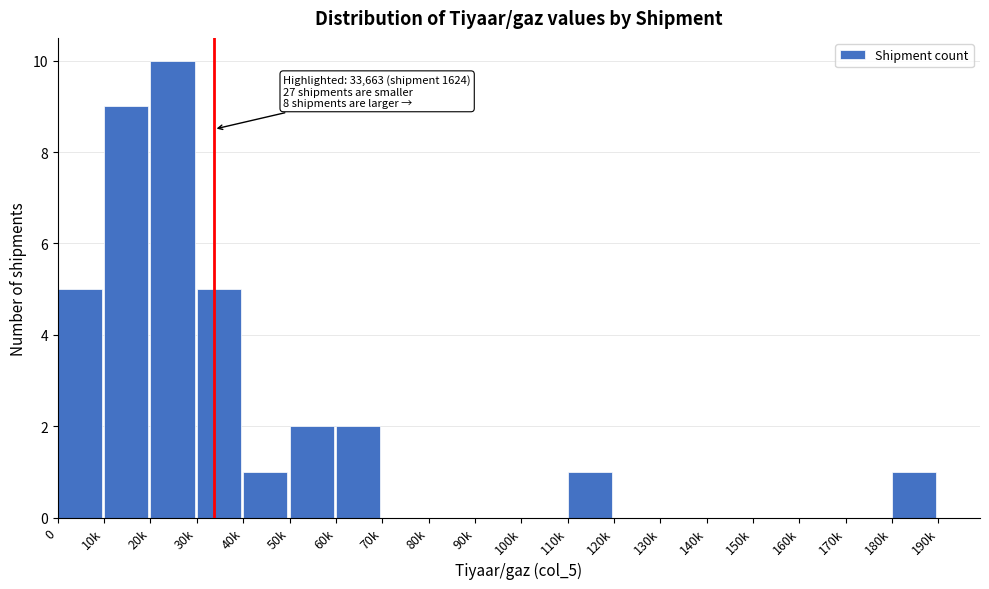

Reading left to right, transcribe all the data shown in this chart.

0=5	10k=9	20k=10	30k=5	40k=1	50k=2	60k=2	70k=0	80k=0	90k=0	100k=0	110k=1	120k=0	130k=0	140k=0	150k=0	160k=0	170k=0	180k=1